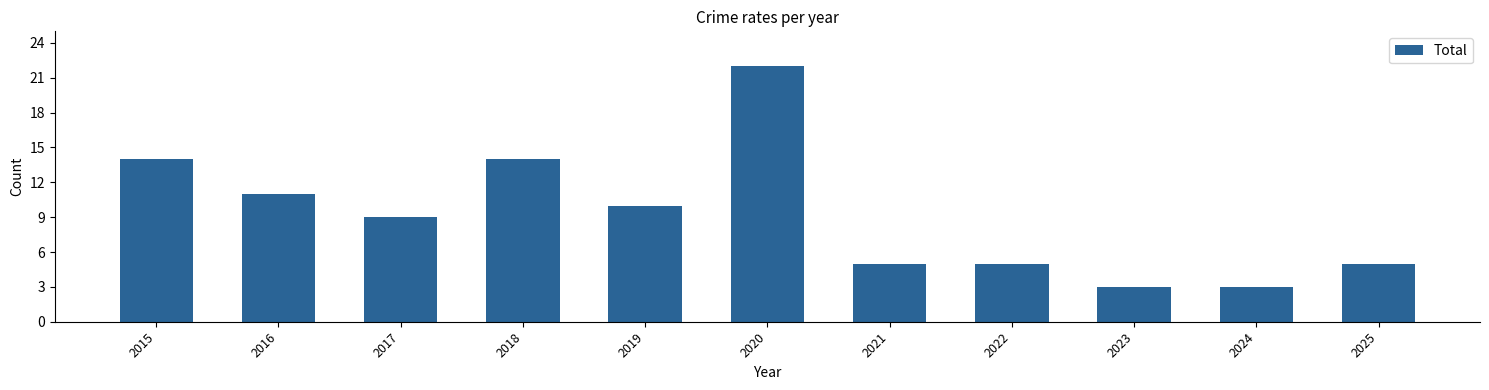

Which label corresponds to the largest value in the chart?

2020